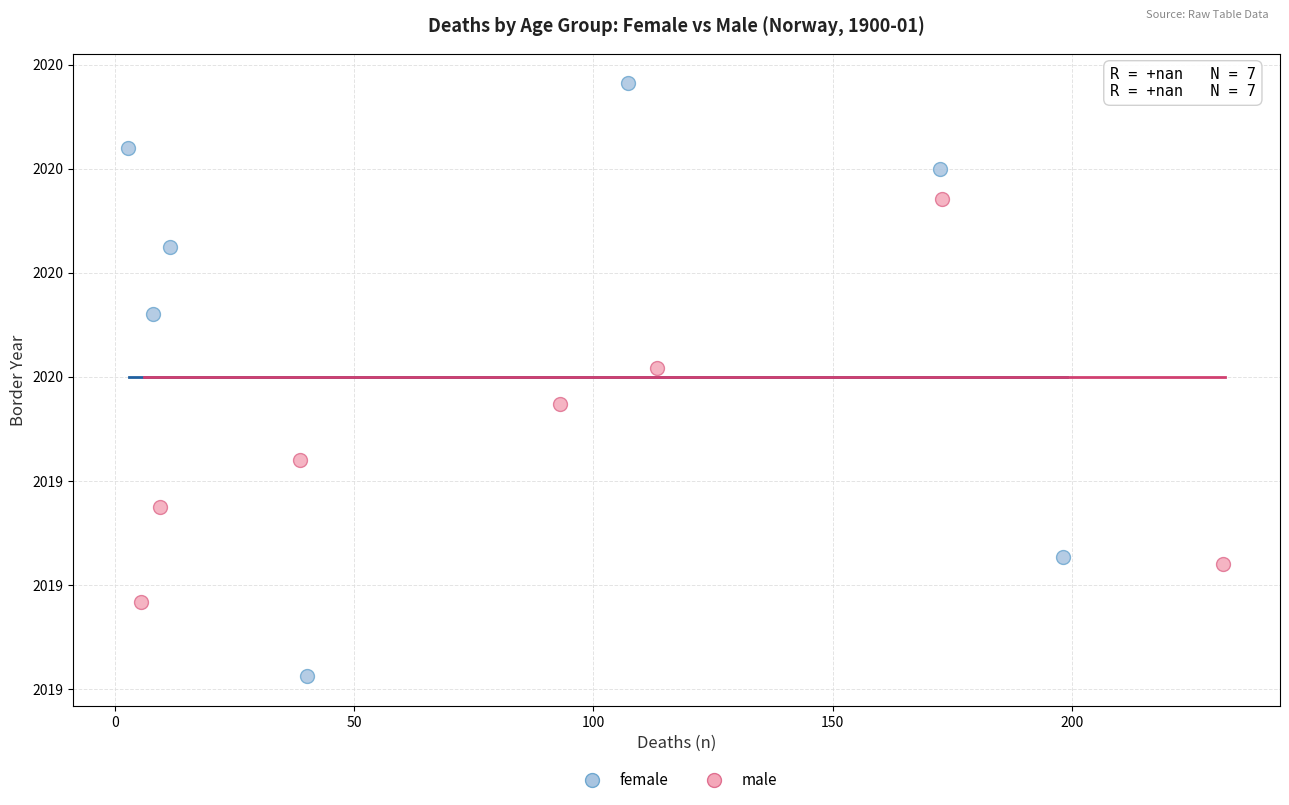

What are all the series names shown in the legend?

female, male